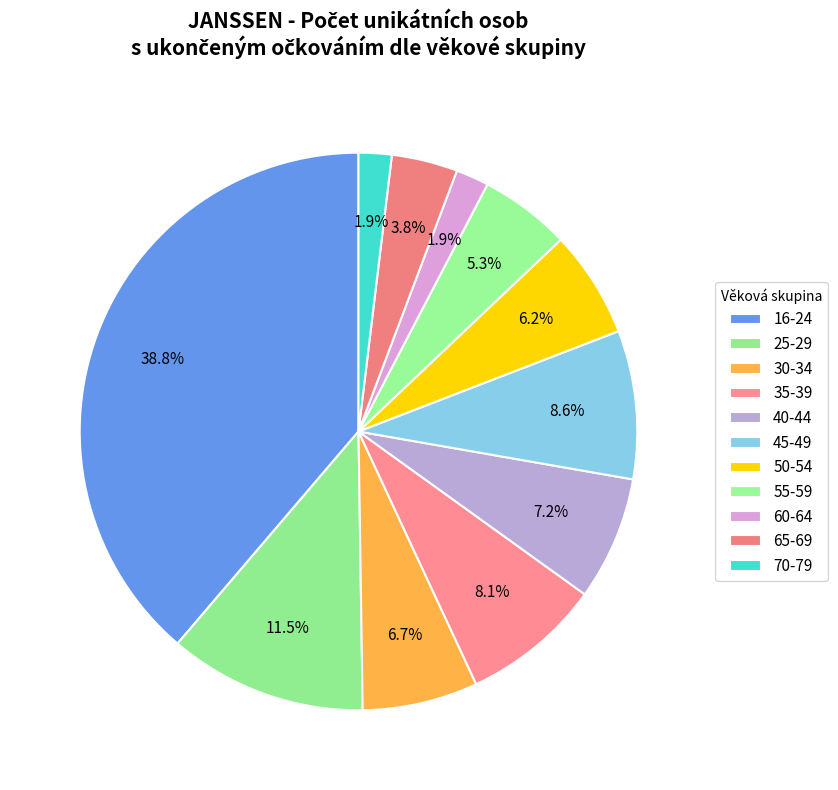

How many slices are in this pie chart?

11